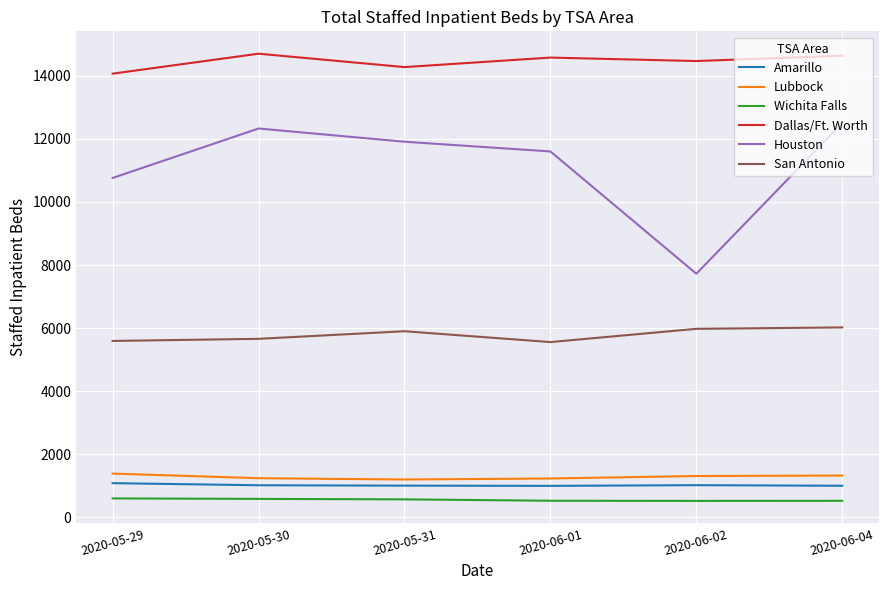

What is the difference between the highest and lowest values at 2020-05-29?

13468